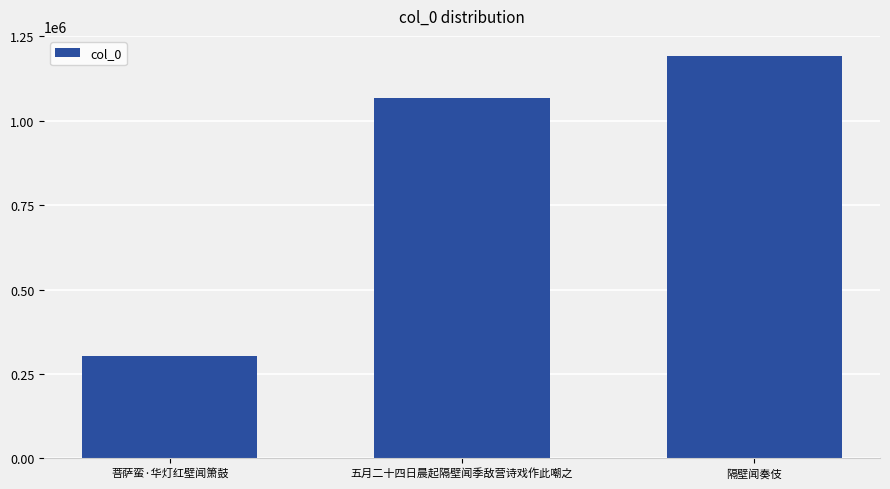

Are the bars horizontal?

No